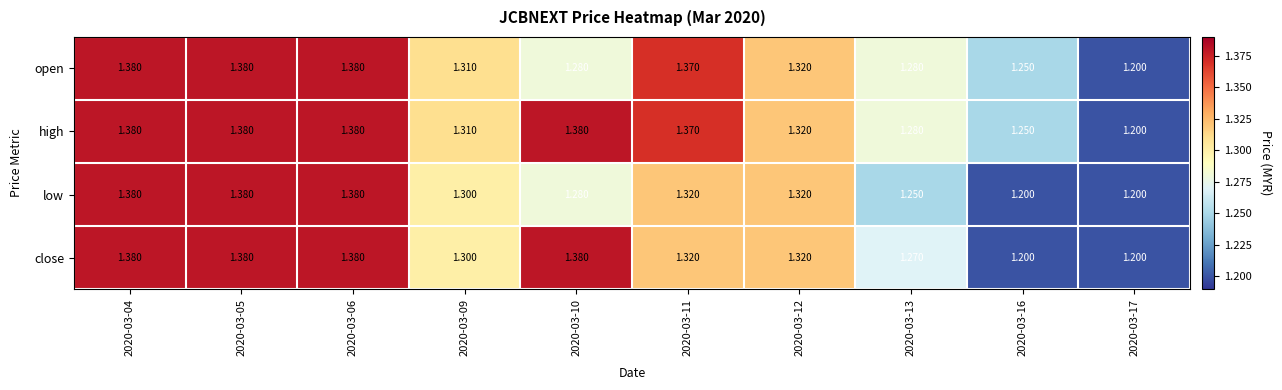

Which series has the largest total across all categories?

high